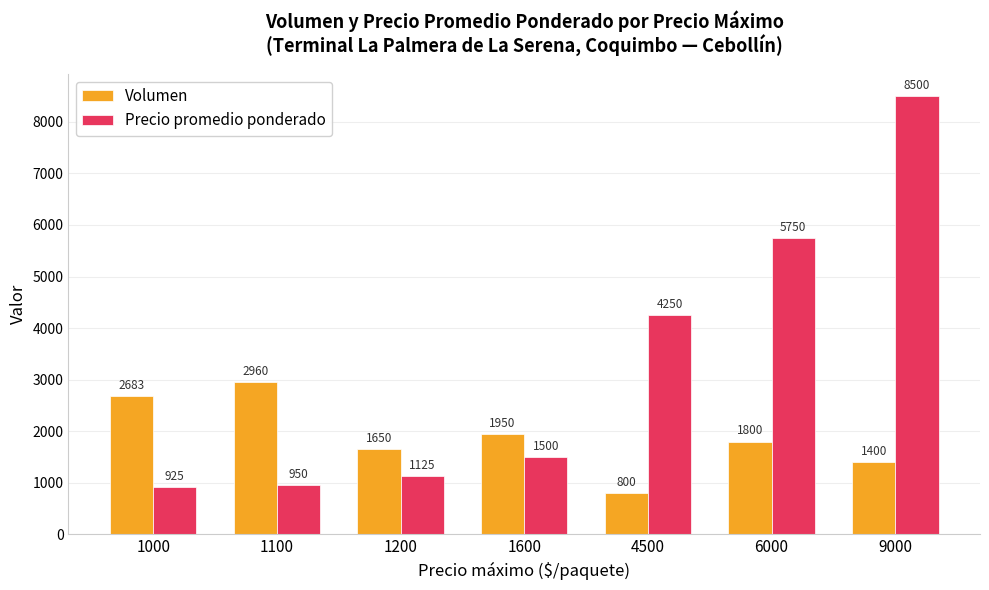

Which series has the widest spread of values?

Precio promedio ponderado